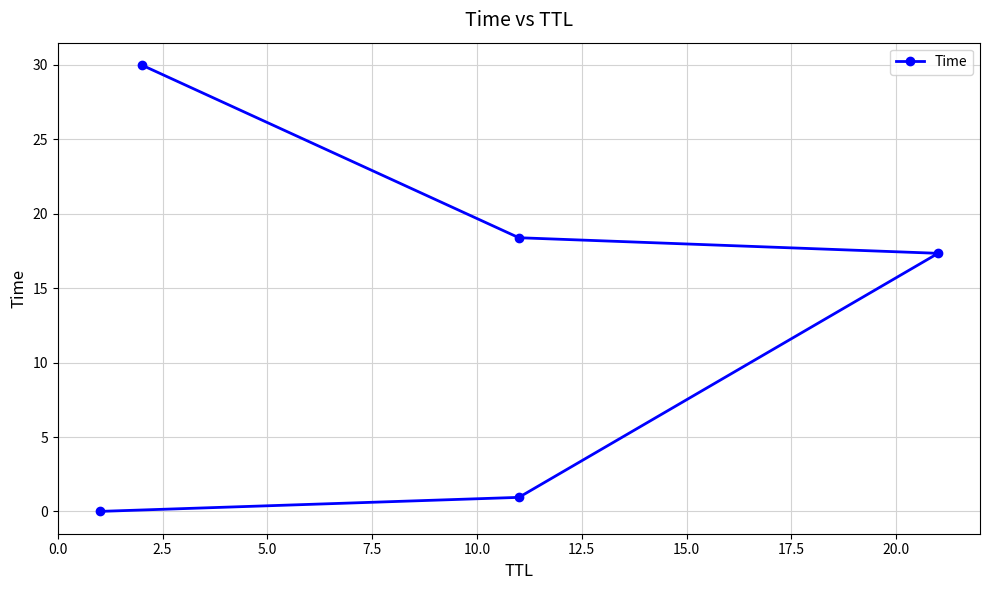

Which has a higher value, 0.0 or 2.5?

2.5